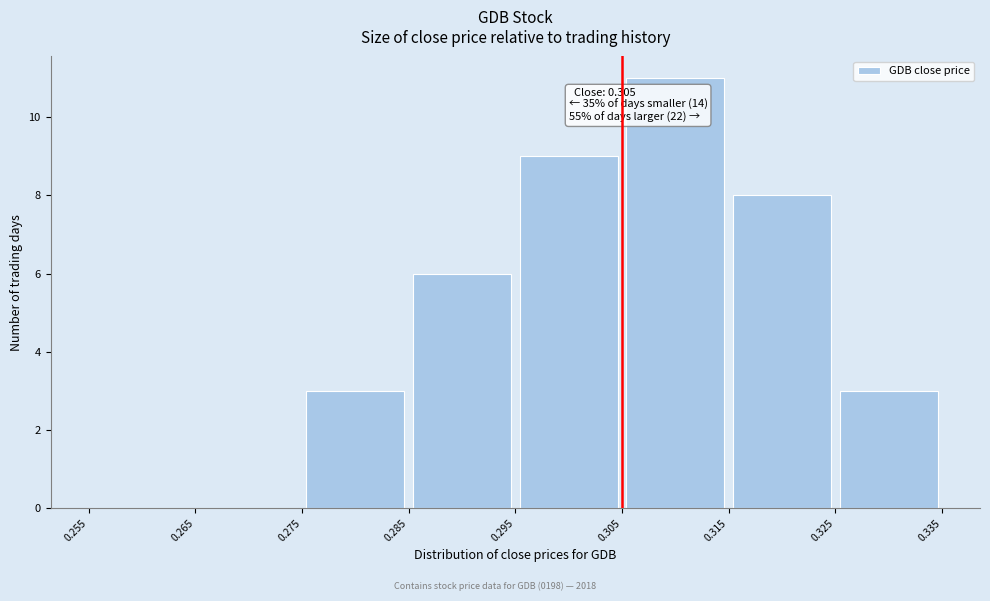

Which range on the x-axis has the tallest bar?

0.305 to 0.315